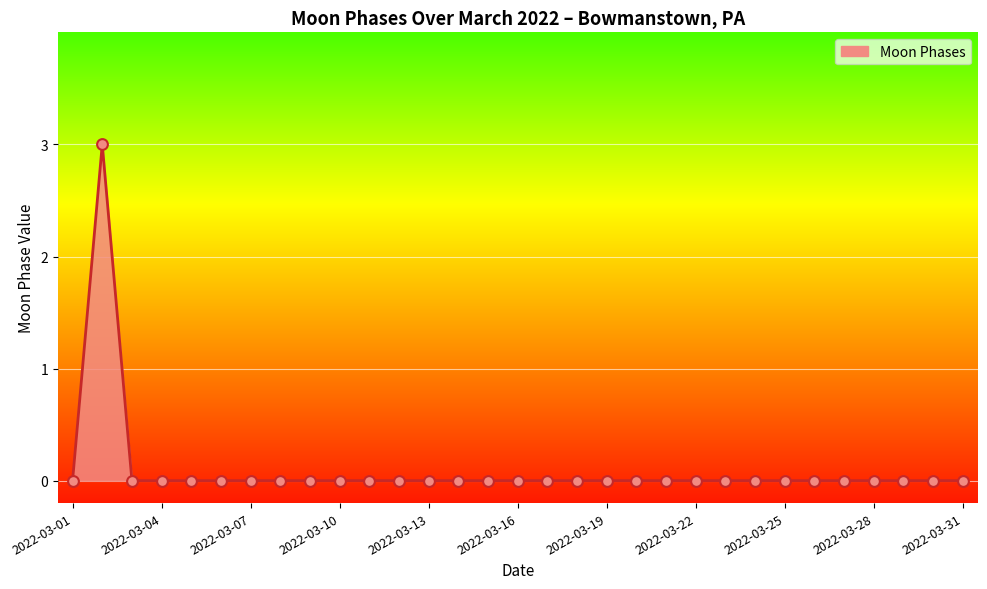

What is the difference between the maximum and minimum values?

3